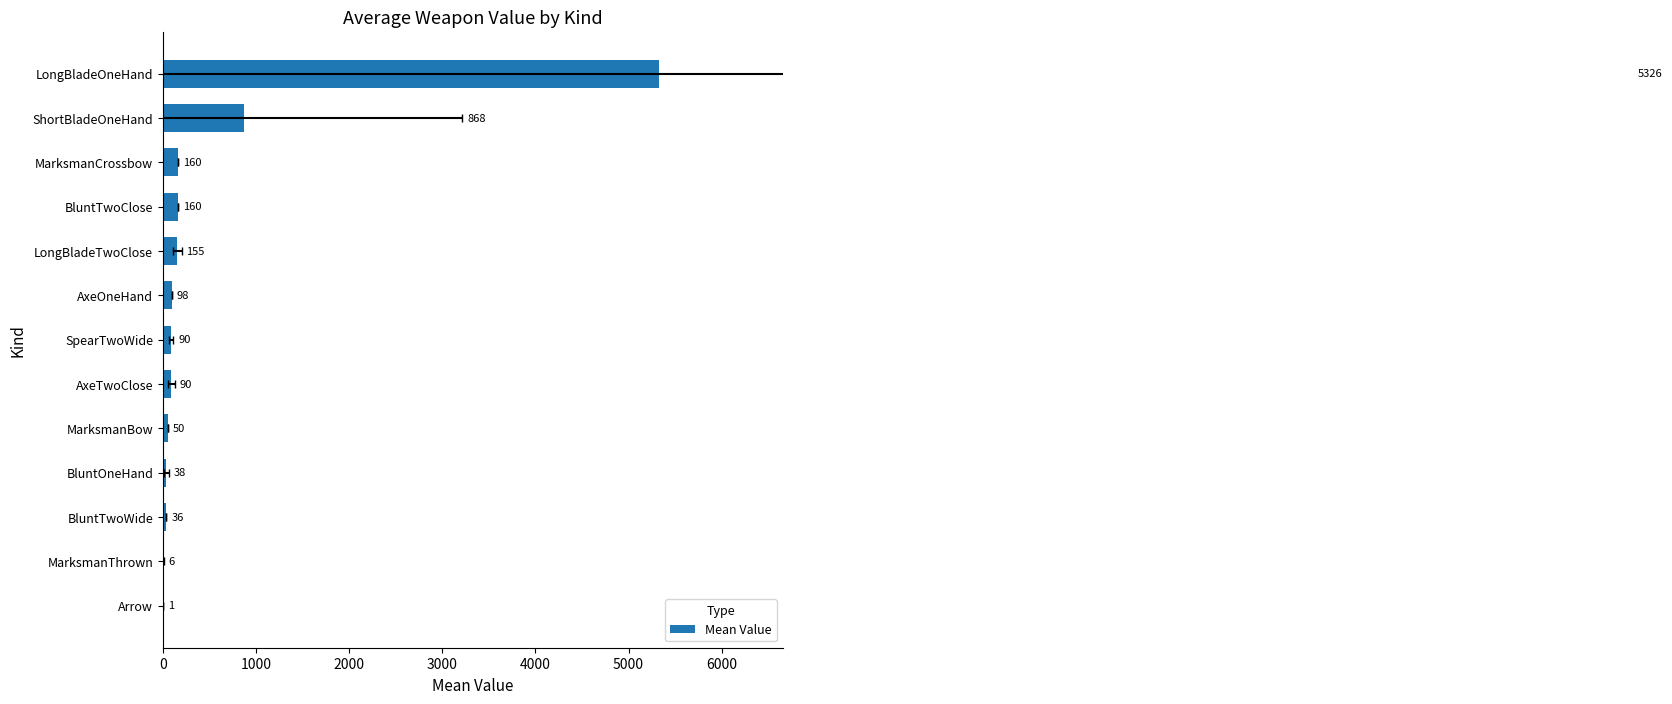

What position from the left is Arrow?

1